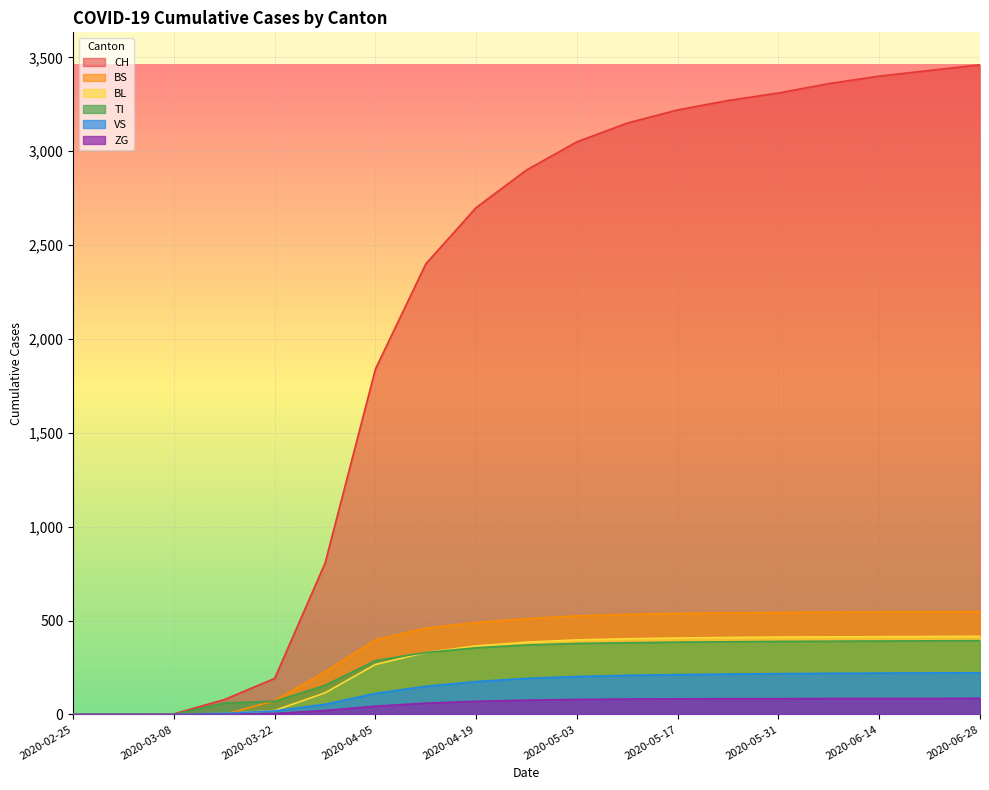

True or false: ZG and TI cross at least once.

False